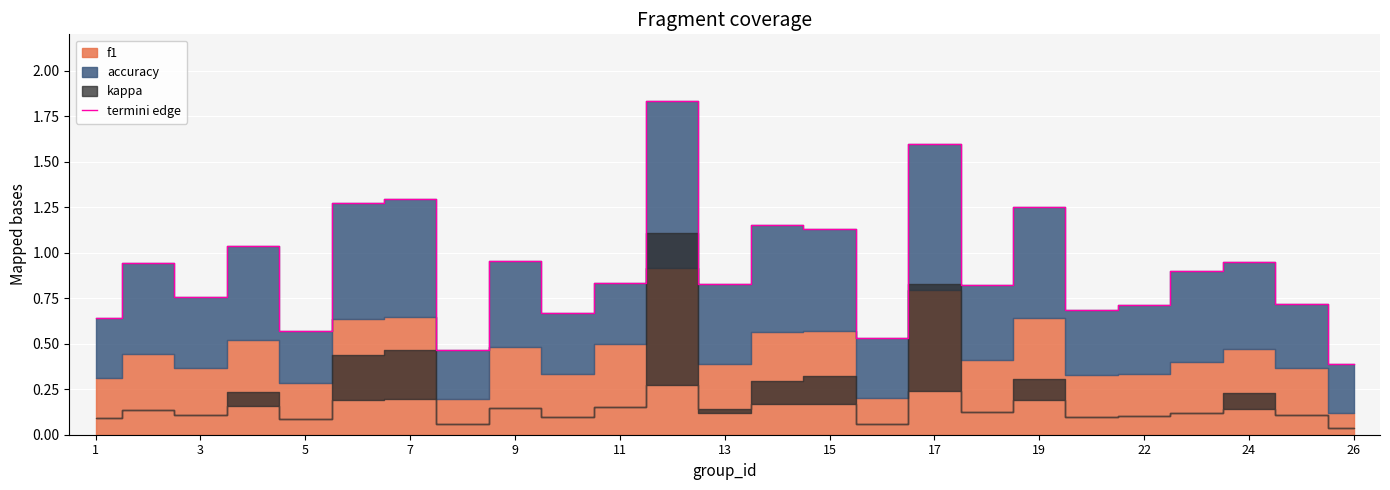

The value of termini edge at 22 is 0.9. True or false?

False